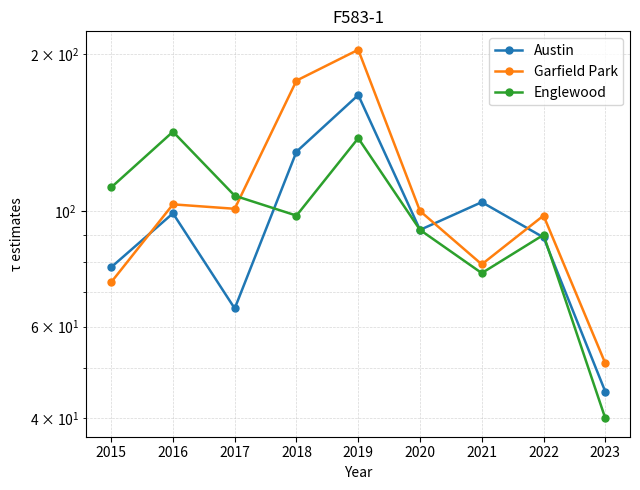

Reading right to left, what are all the values shown in this chart?

Austin: 2023=45	2022=89	2021=104	2020=92	2019=167	2018=130	2017=65	2016=99	2015=78
Garfield Park: 2023=51	2022=98	2021=79	2020=100	2019=204	2018=178	2017=101	2016=103	2015=73
Englewood: 2023=40	2022=90	2021=76	2020=92	2019=138	2018=98	2017=107	2016=142	2015=111